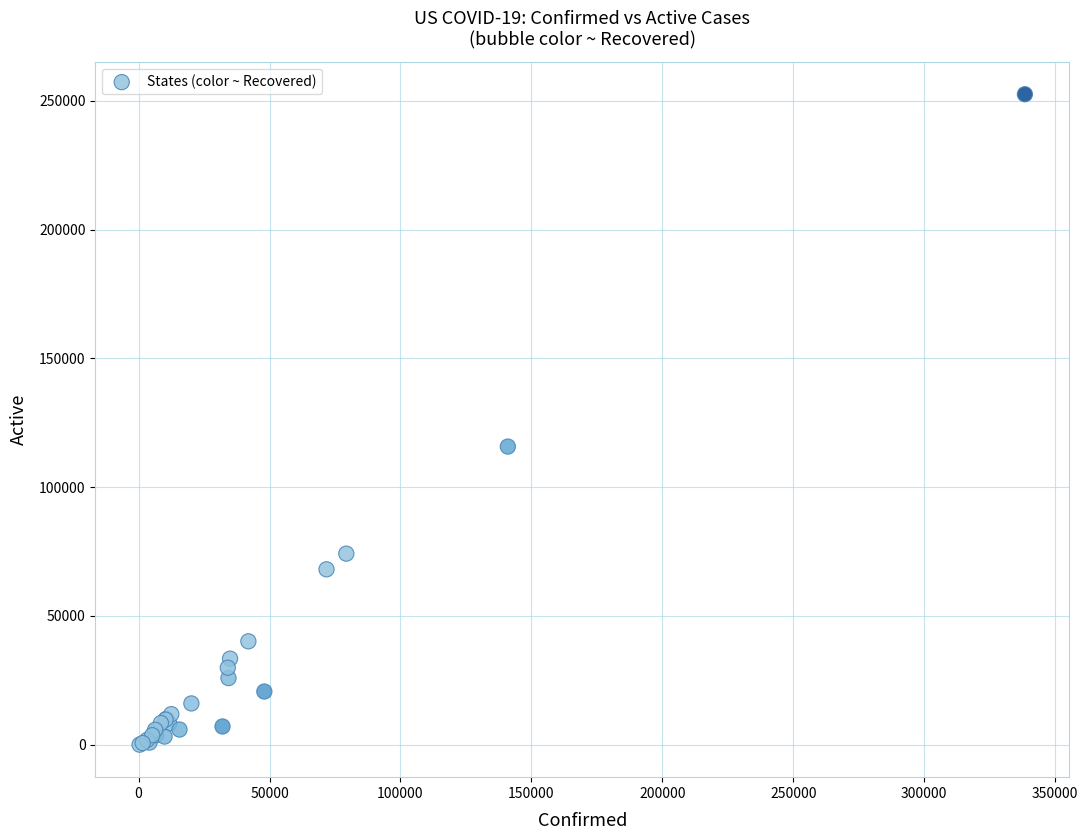

What Y value in the scatter plot is closest to 126280?

115744